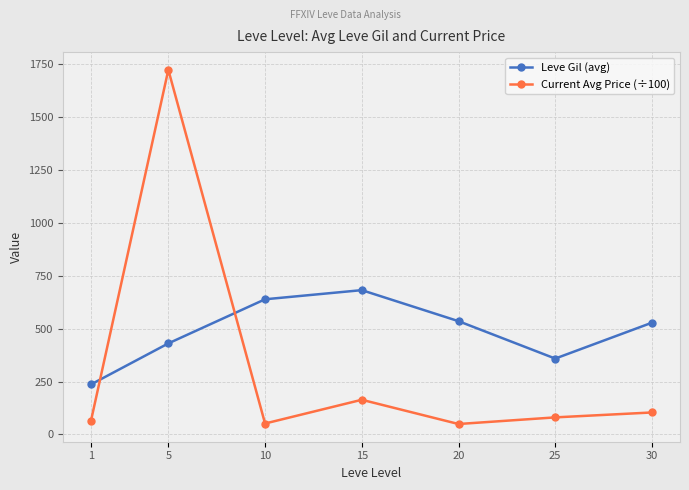

At which category is the sum across all series the highest?

5